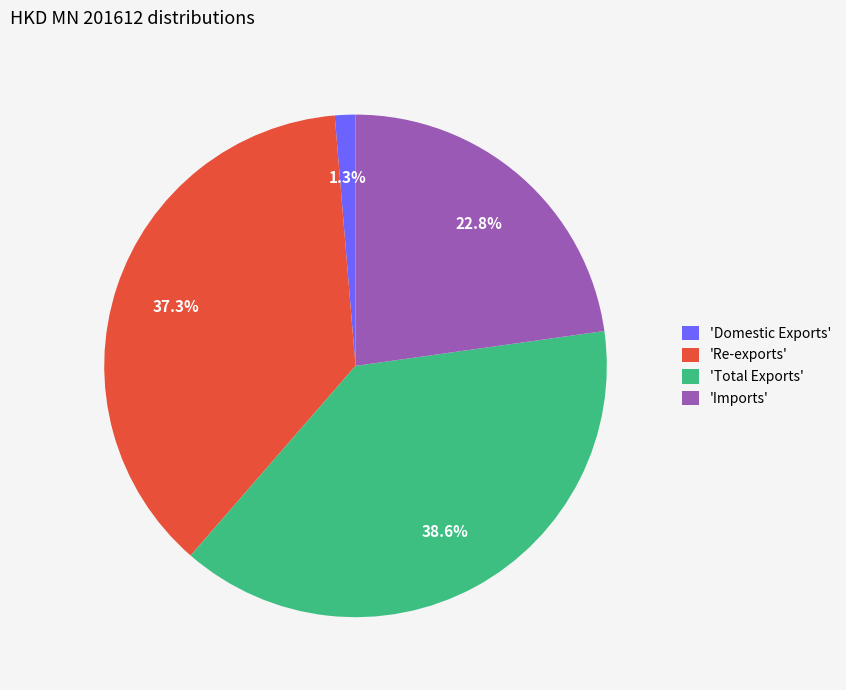

Is there any slice that represents more than half of the pie?

No